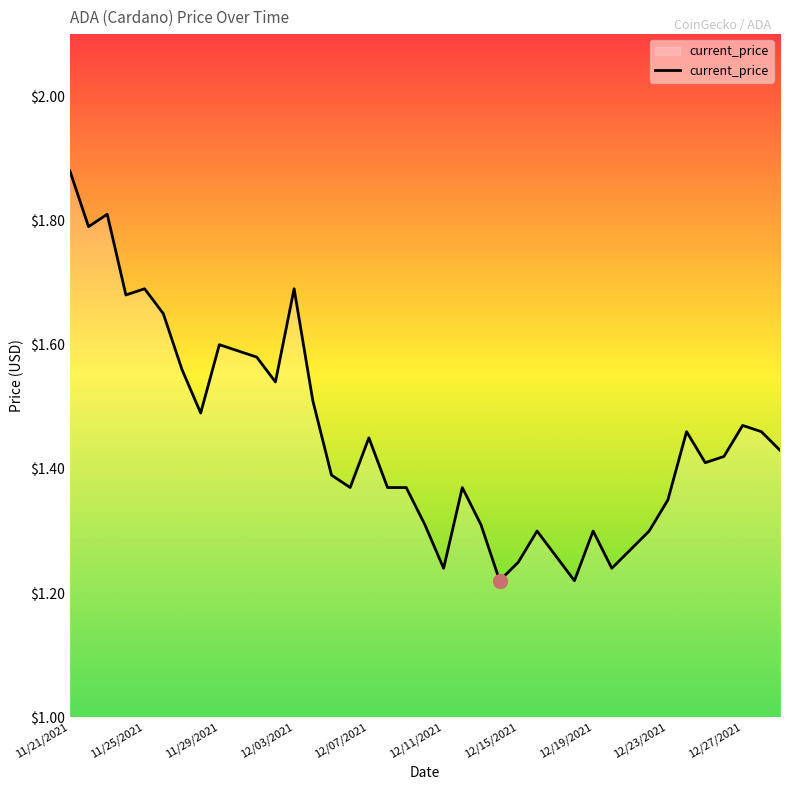

What is the difference between the maximum and minimum values?

0.7